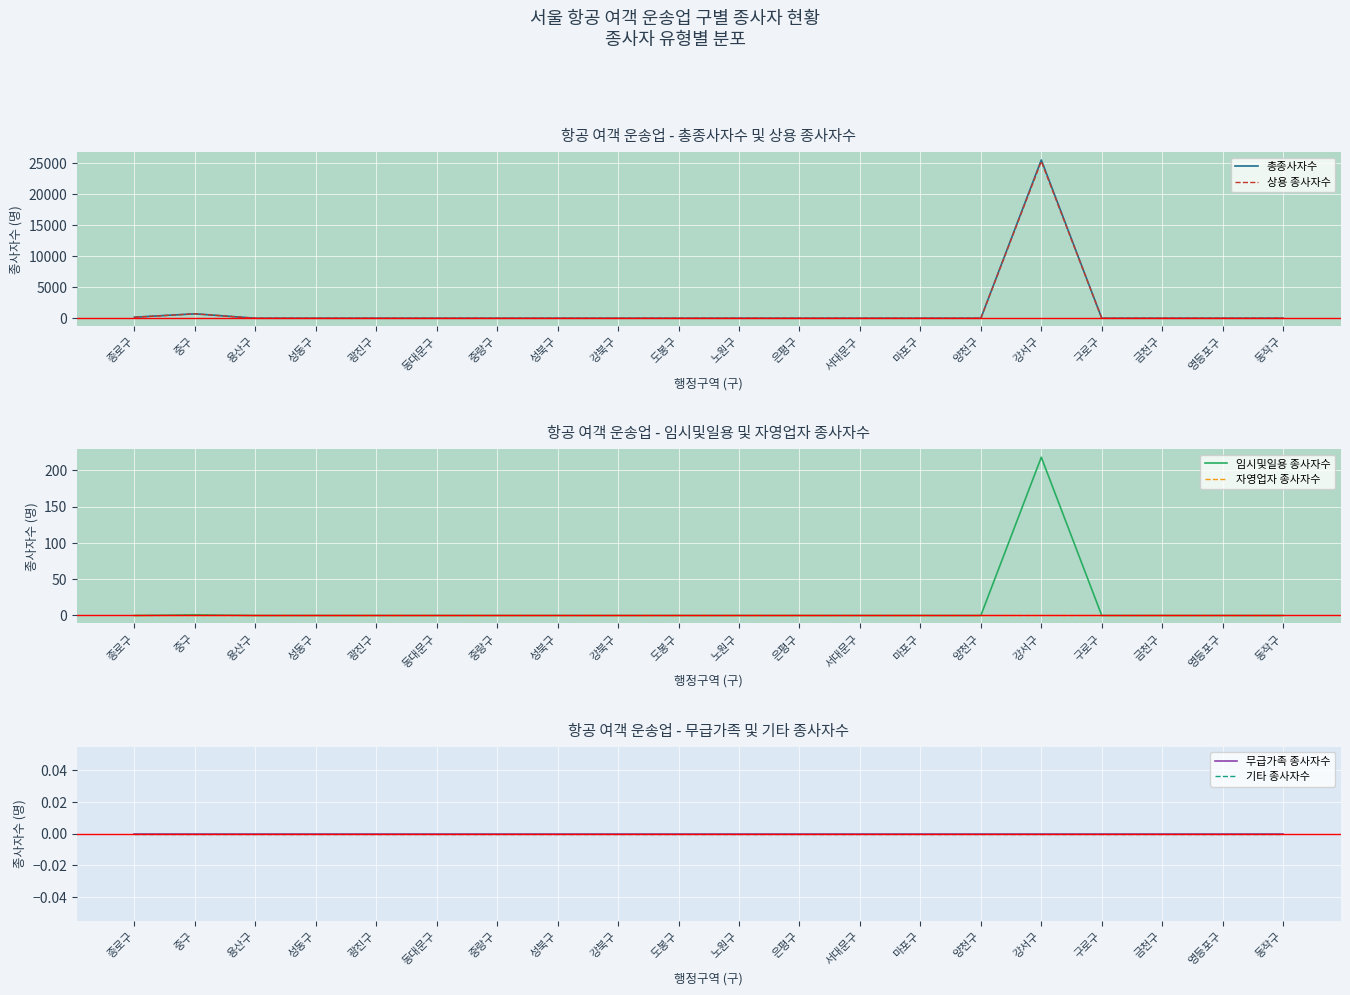

At which category is the sum across all series the highest?

강서구